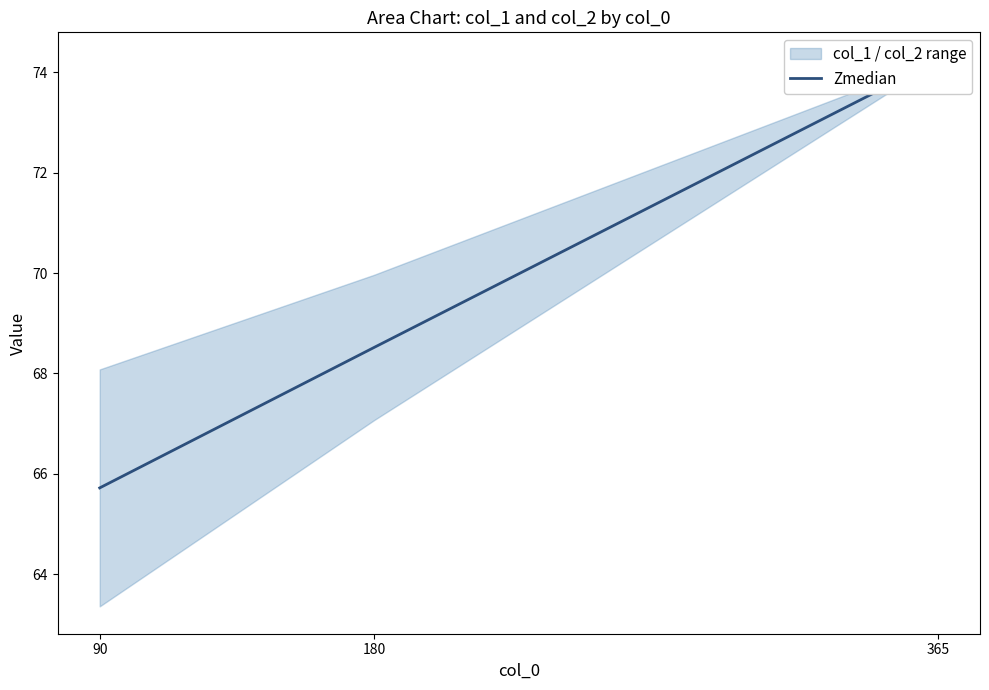

What is the difference between the second highest and minimum values?

2.8